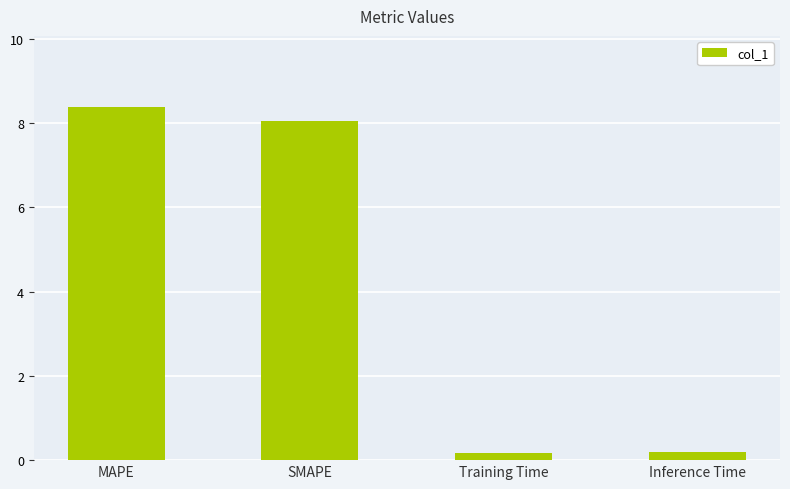

Count the number of categories in the chart.

4